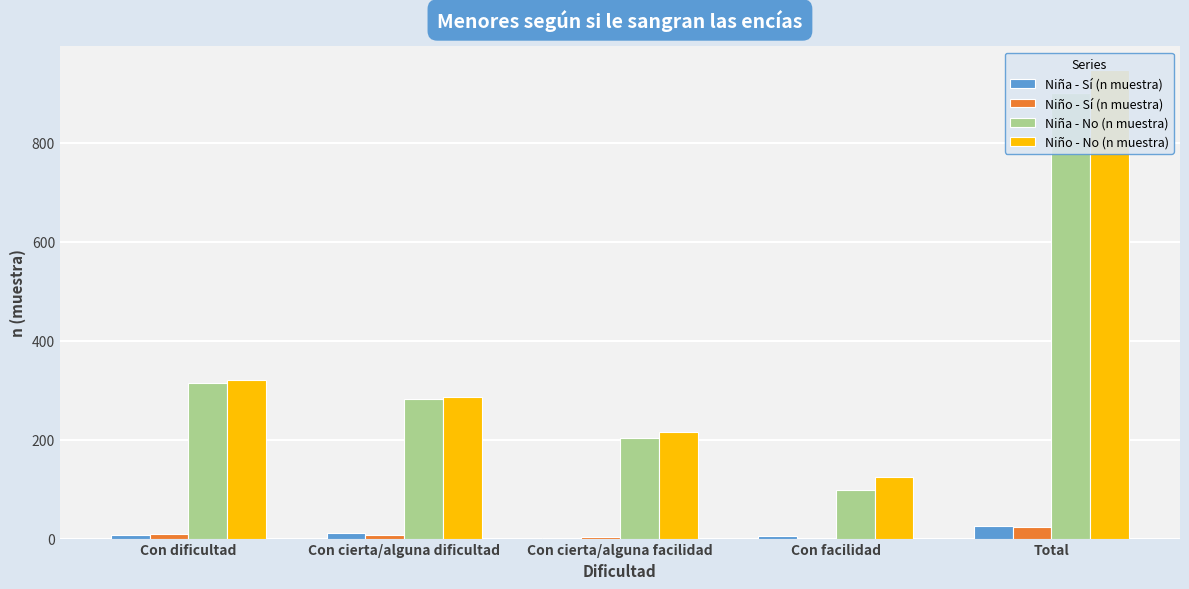

At which label does Niña - Sí (n muestra) first exceed 8?

Con cierta/alguna dificultad